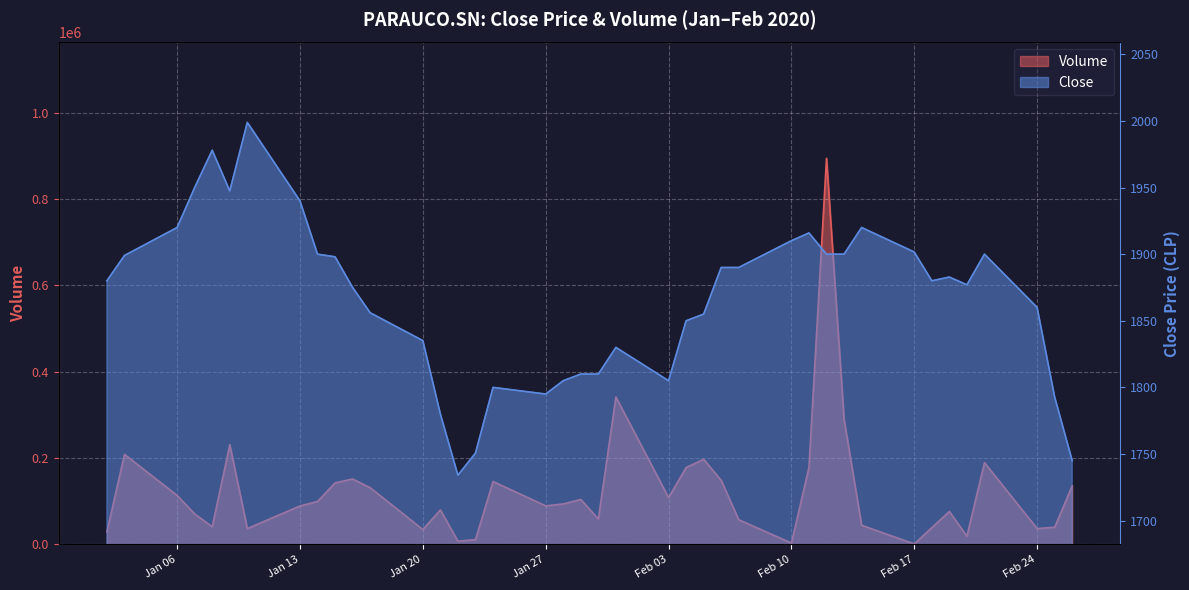

Rank the series at Jan 27 from lowest to highest value.

Close, Volume